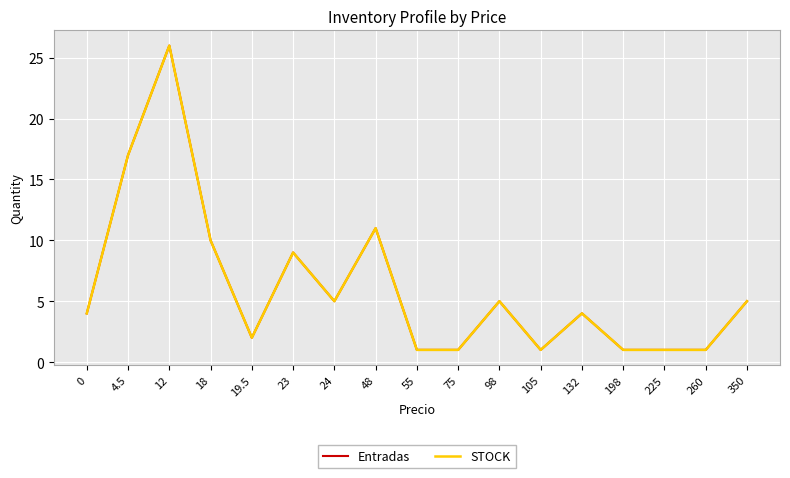

List the series in order of their peak value, lowest first.

Entradas, STOCK